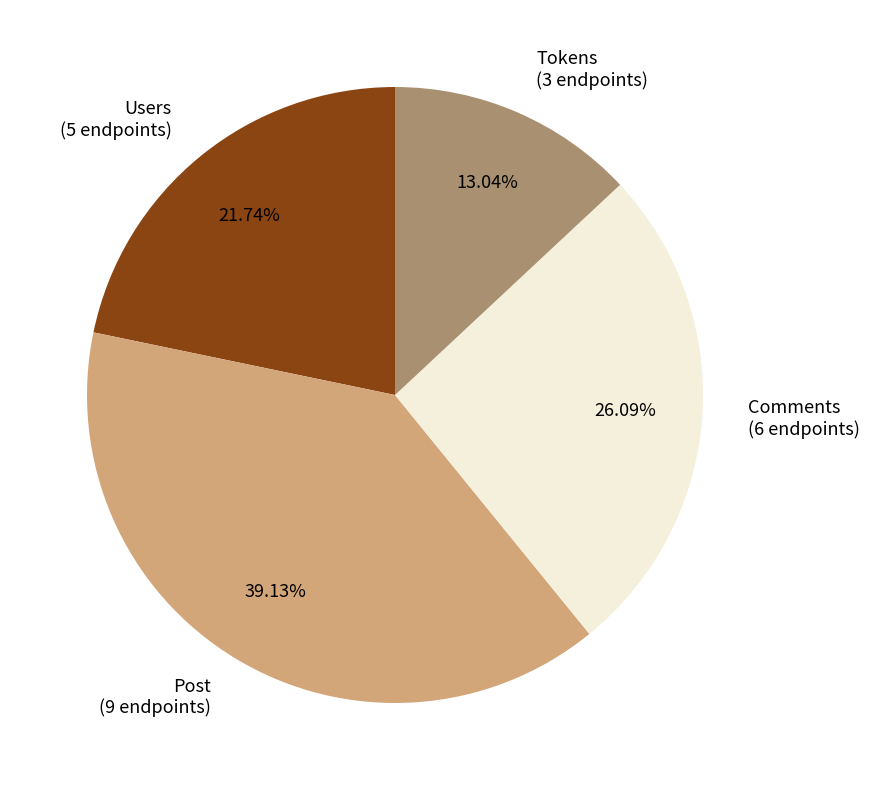

Count the number of slices in the pie.

4